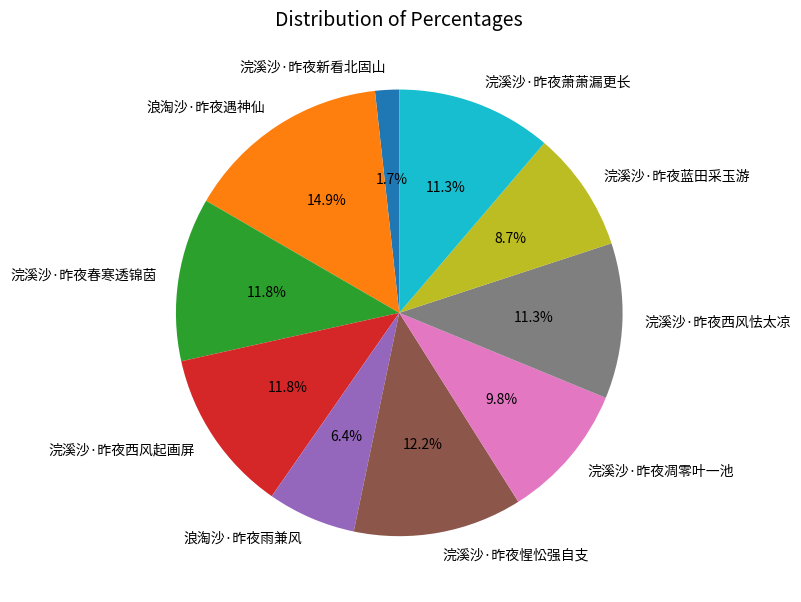

What is the total percentage of 浣溪沙·昨夜春寒透锦茵 and 浪淘沙·昨夜遇神仙?

26.7%